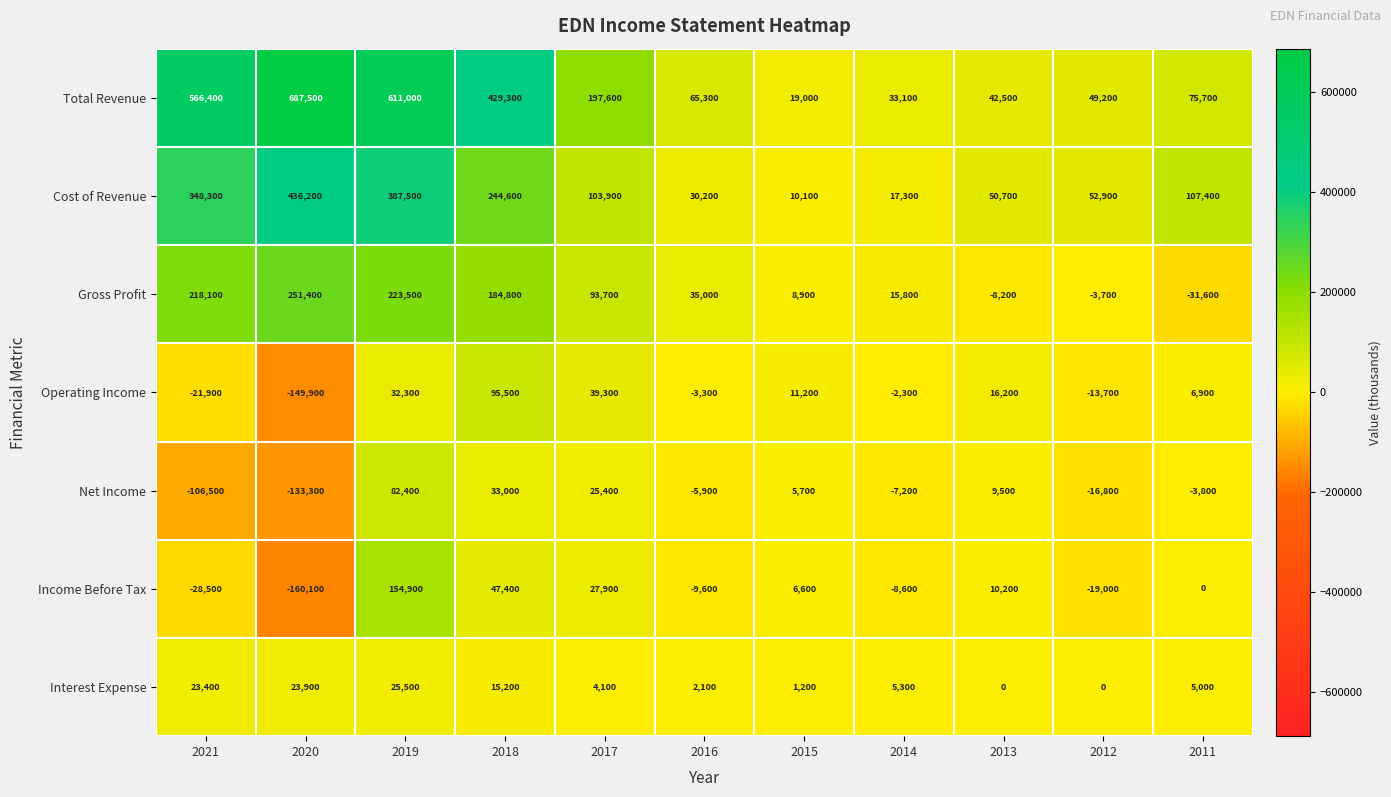

At 2012, list the series in order from largest to smallest.

Cost of Revenue, Total Revenue, Interest Expense, Gross Profit, Operating Income, Net Income, Income Before Tax